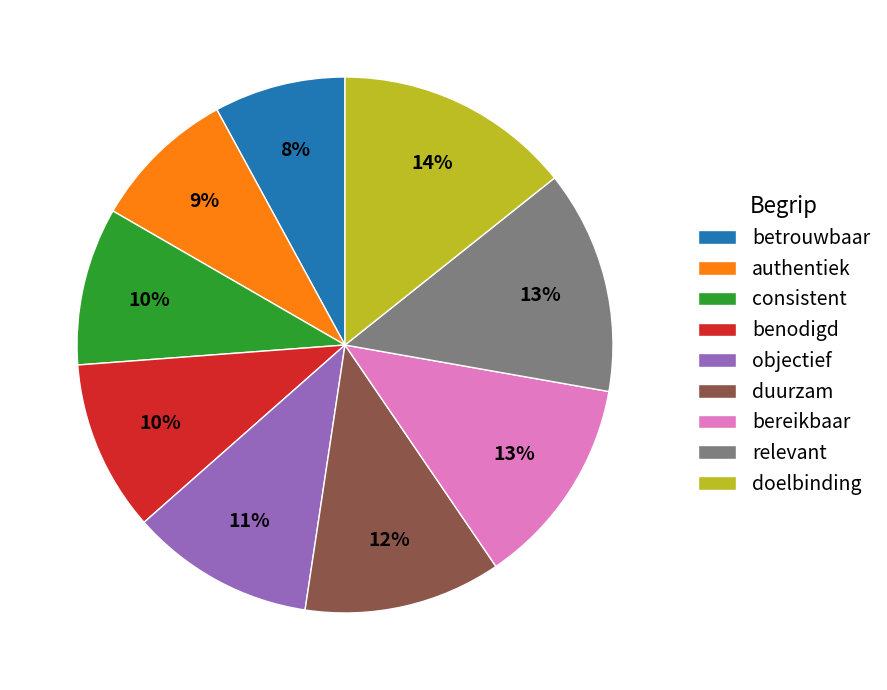

Is objectief the majority of the pie?

No